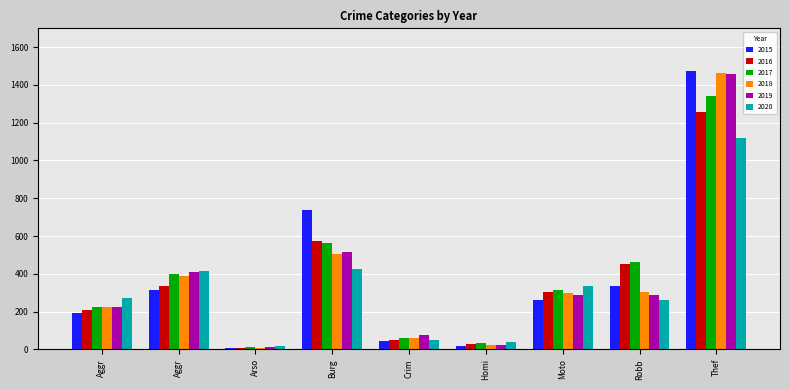

How many data points in 2016 are less than 304?

4